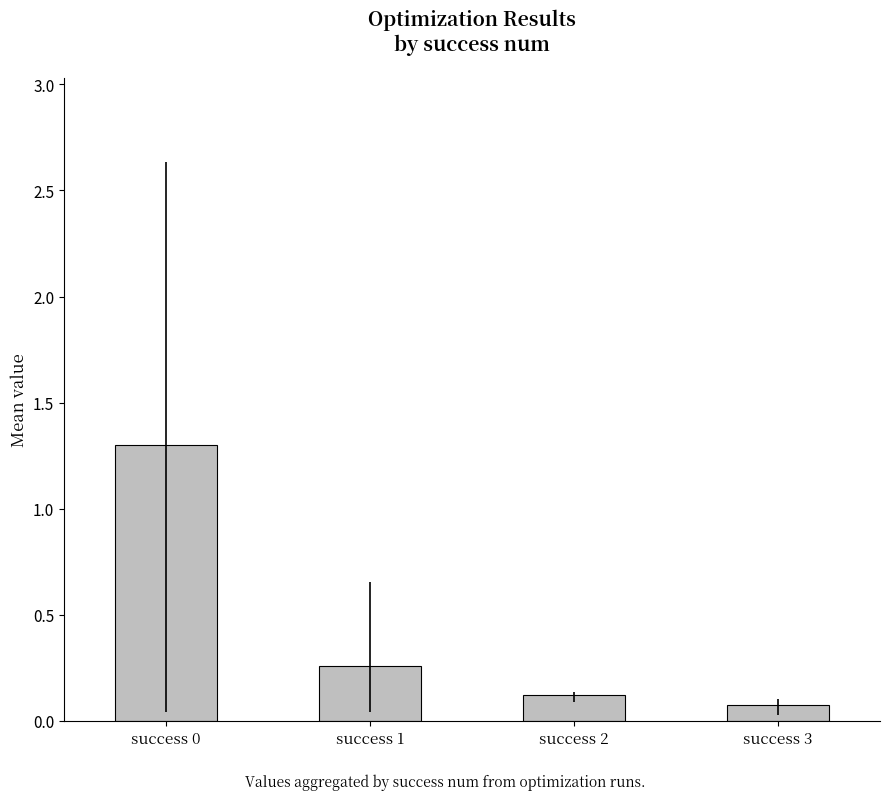

What is the change in value from success 0 to success 3?

-1.2